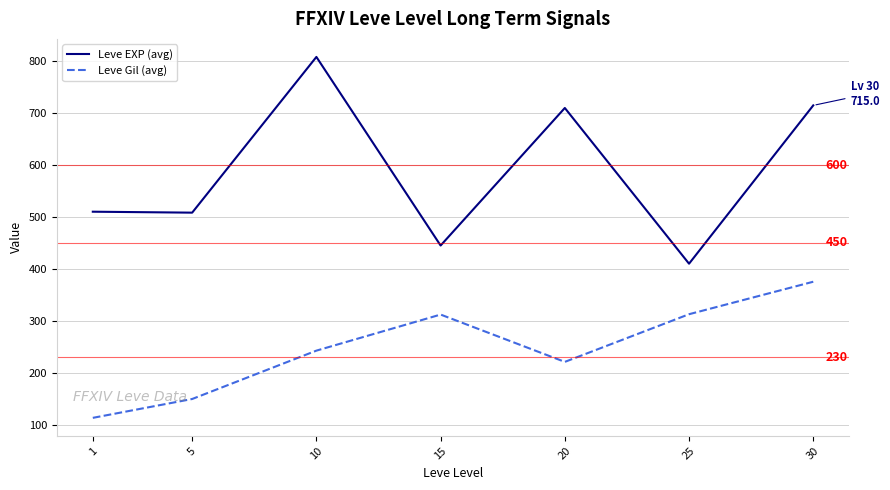

How many categories are shown in the chart?

7